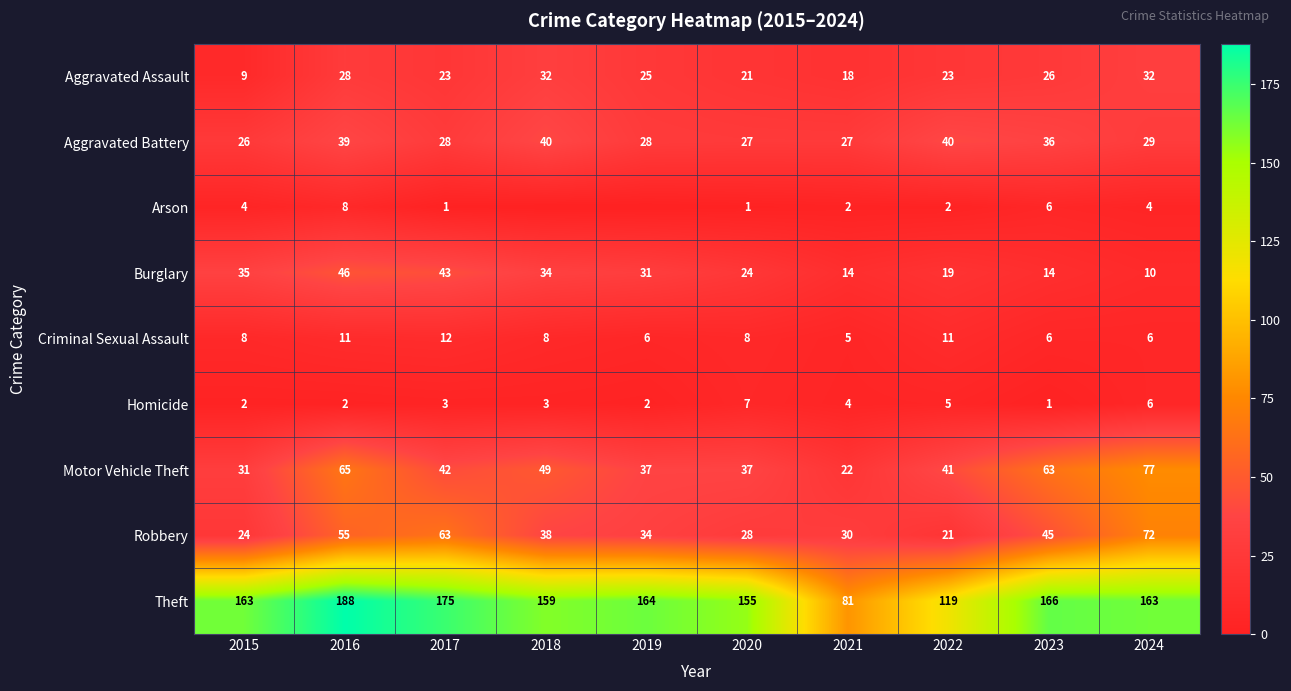

What is the minimum value for Aggravated Battery?

26